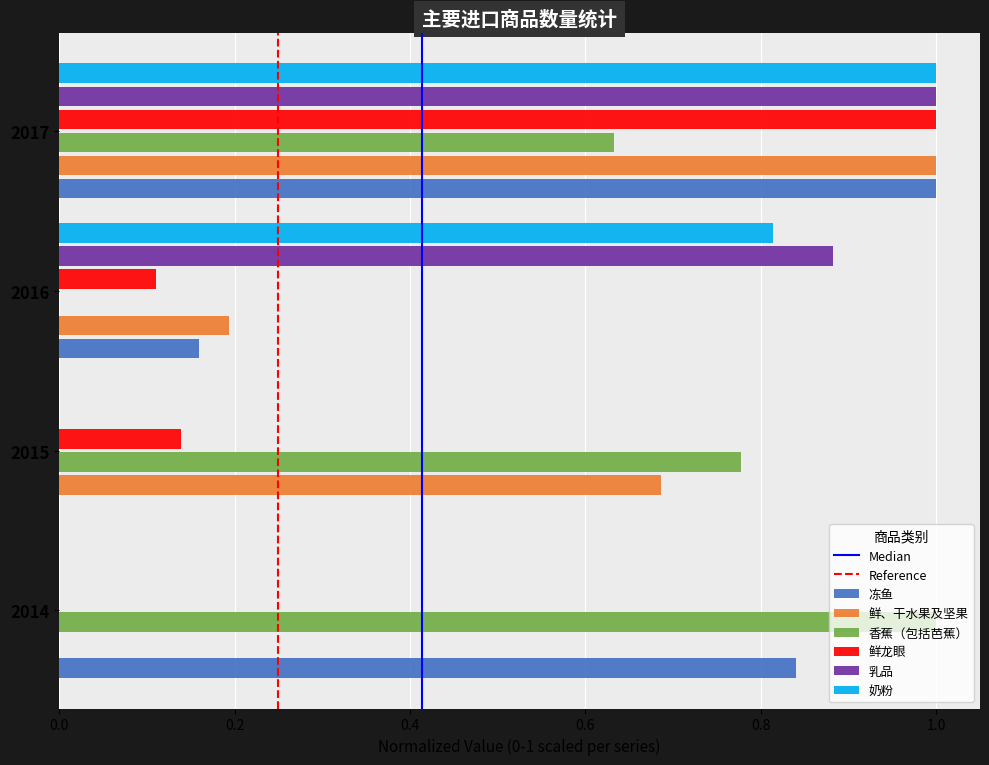

How many series are shown in this chart?

6